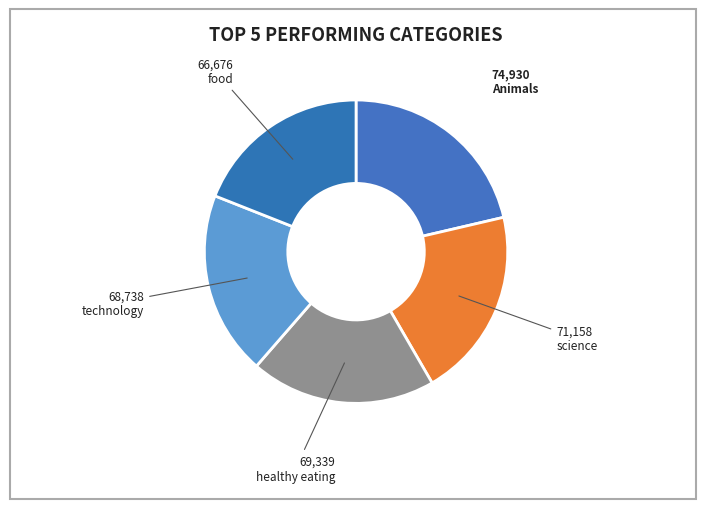

Which slice is the smallest?

food